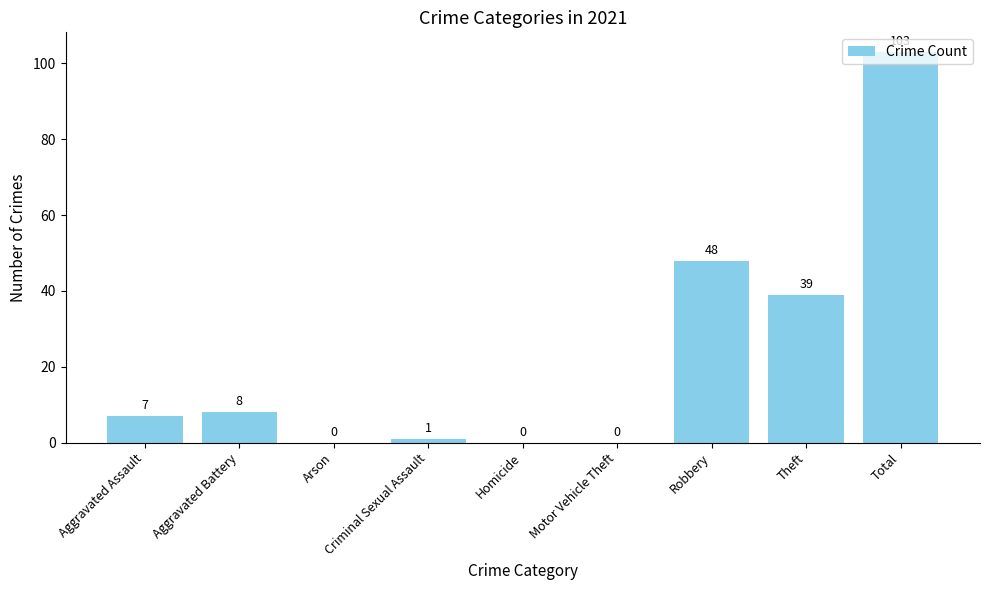

Does the chart contain stacked bars?

No